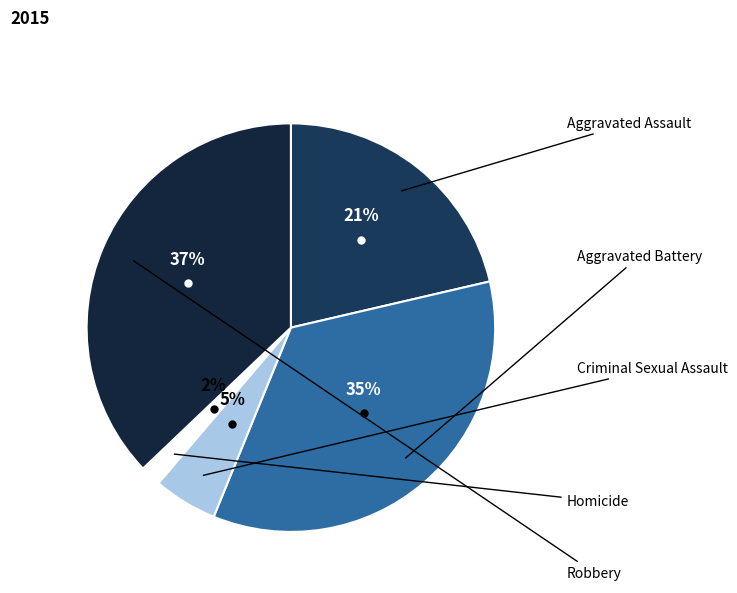

To the nearest percent, what is the difference between the Homicide and Robbery slice percentages?

35%